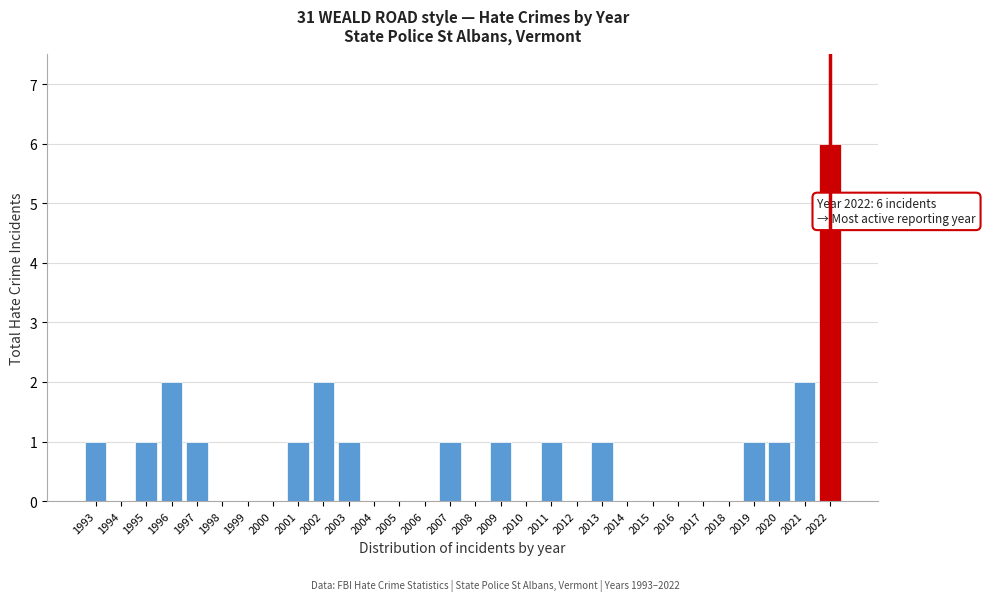

Reading left to right, list all the values displayed in this chart.

1993=1	1994=0	1995=1	1996=2	1997=1	1998=0	1999=0	2000=0	2001=1	2002=2	2003=1	2004=0	2005=0	2006=0	2007=1	2008=0	2009=1	2010=0	2011=1	2012=0	2013=1	2014=0	2015=0	2016=0	2017=0	2018=0	2019=1	2020=1	2021=2	2022=6